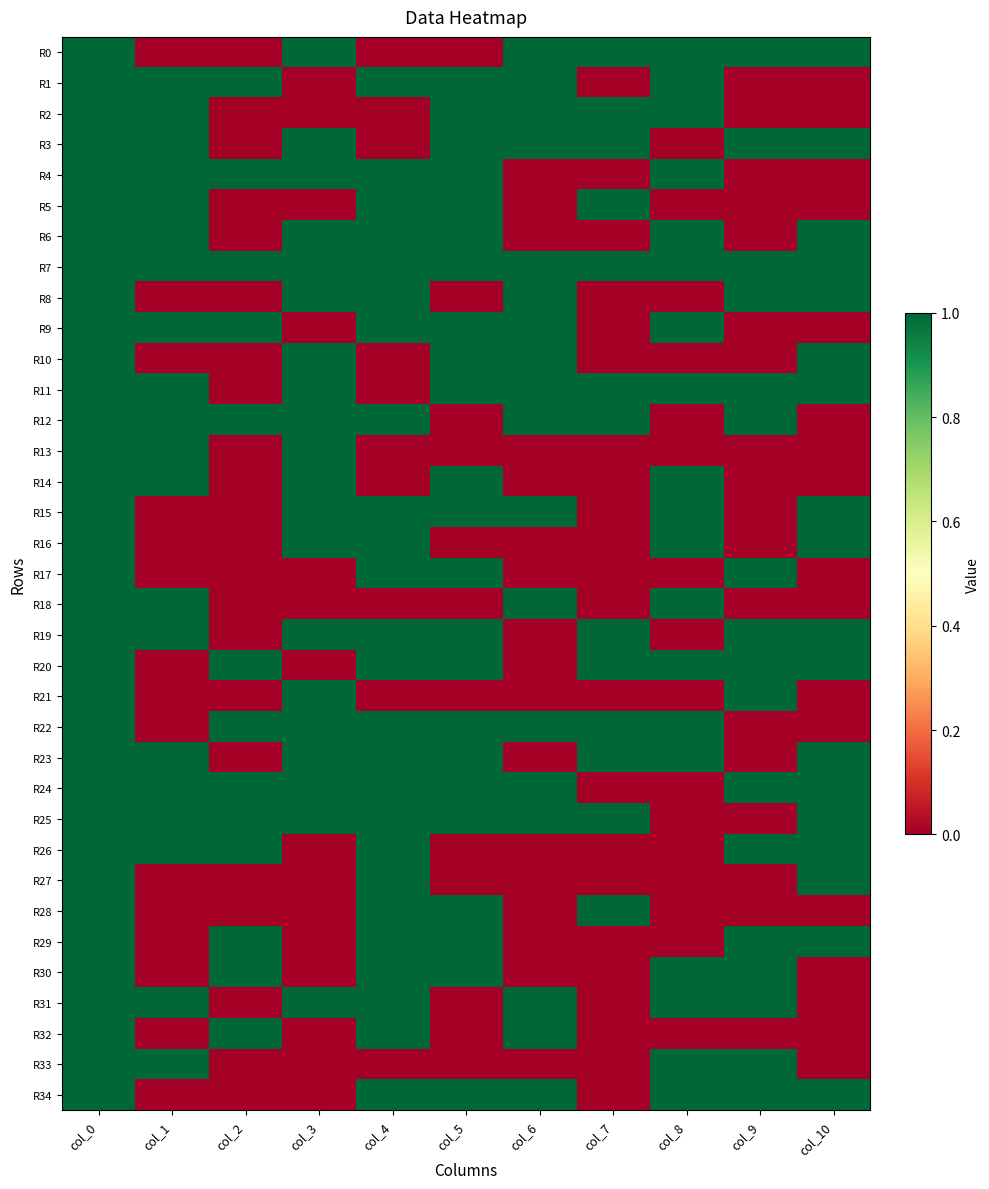

What is the spread (max minus min) of values at col_4?

1